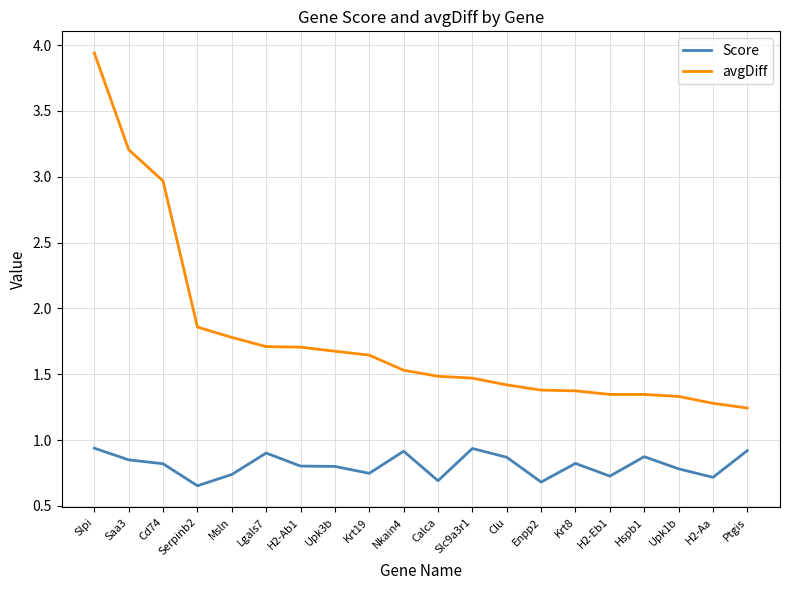

At how many categories does at least one series exceed 3?

2